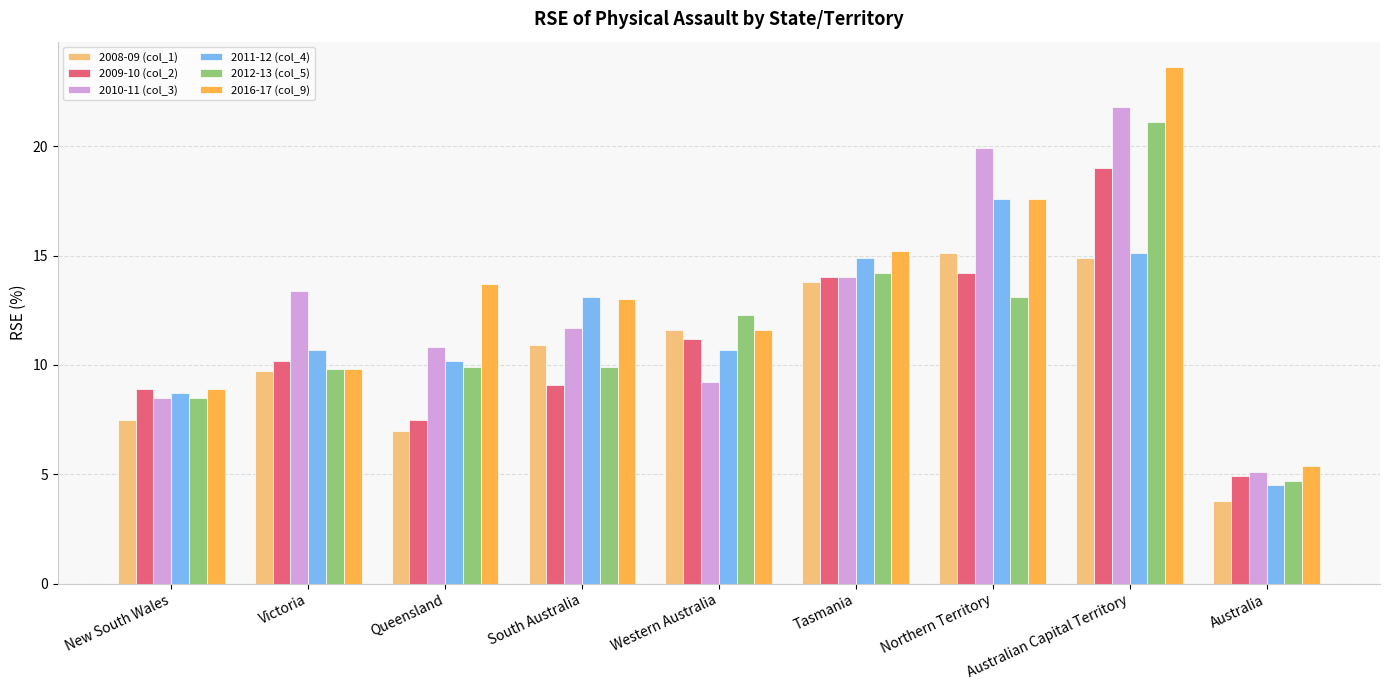

What is the greatest value displayed?

23.6